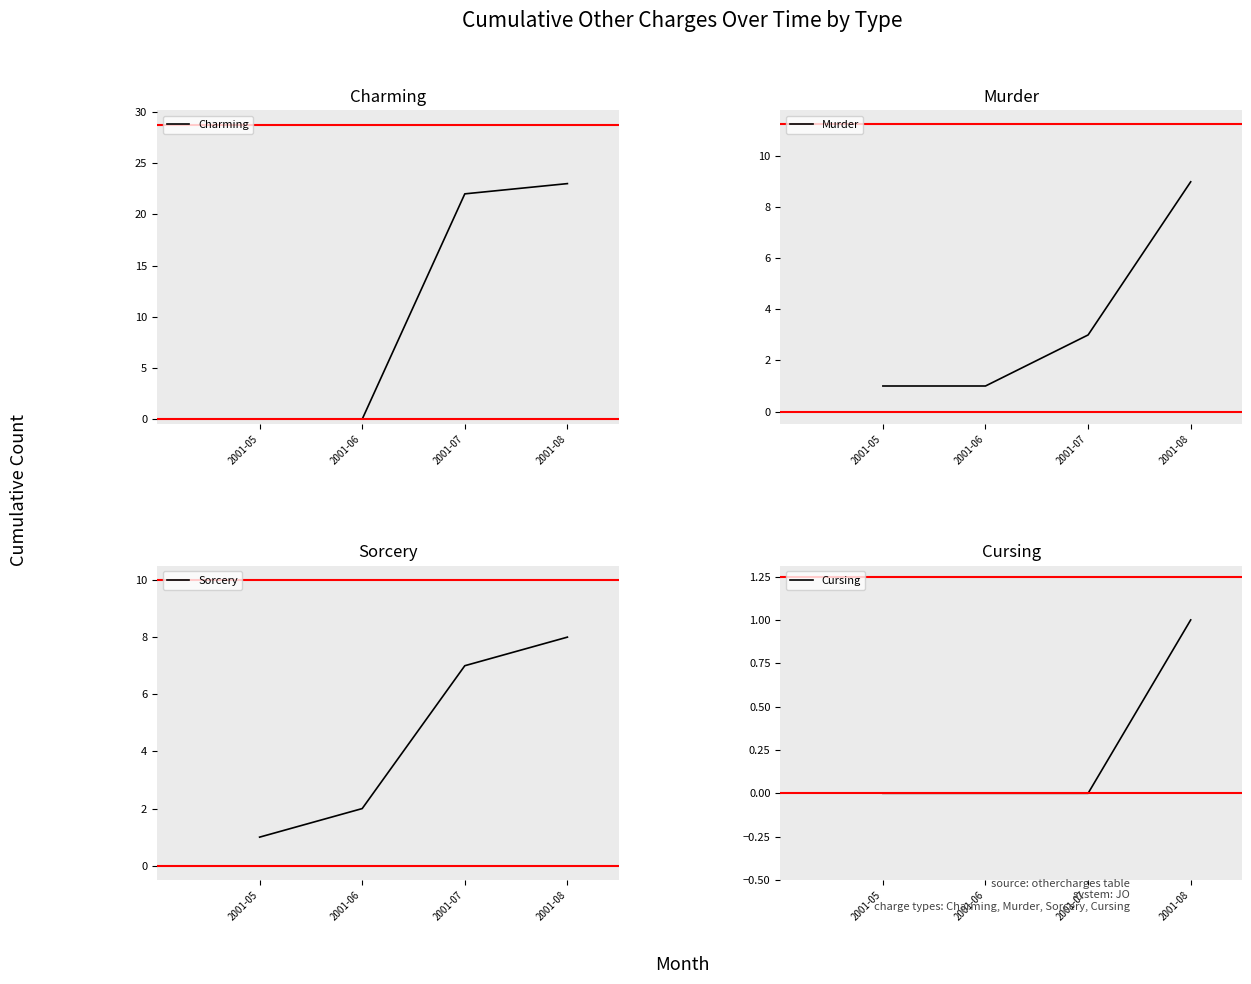

True or false: Murder has more than 2 points higher than both neighbors.

False